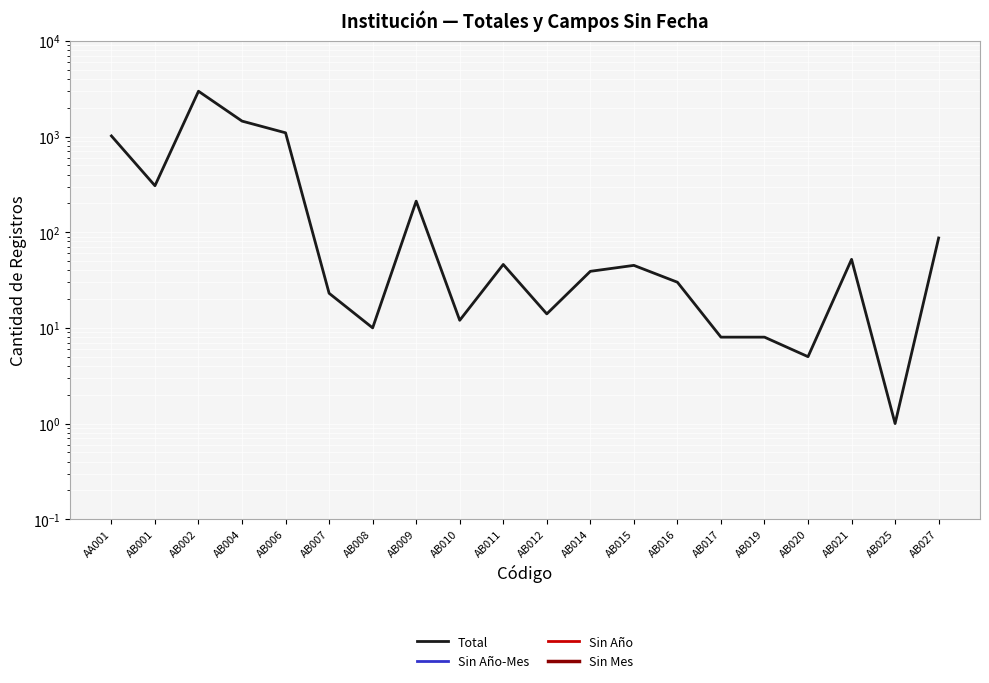

What is the label of the 3rd point from the right?

AB021